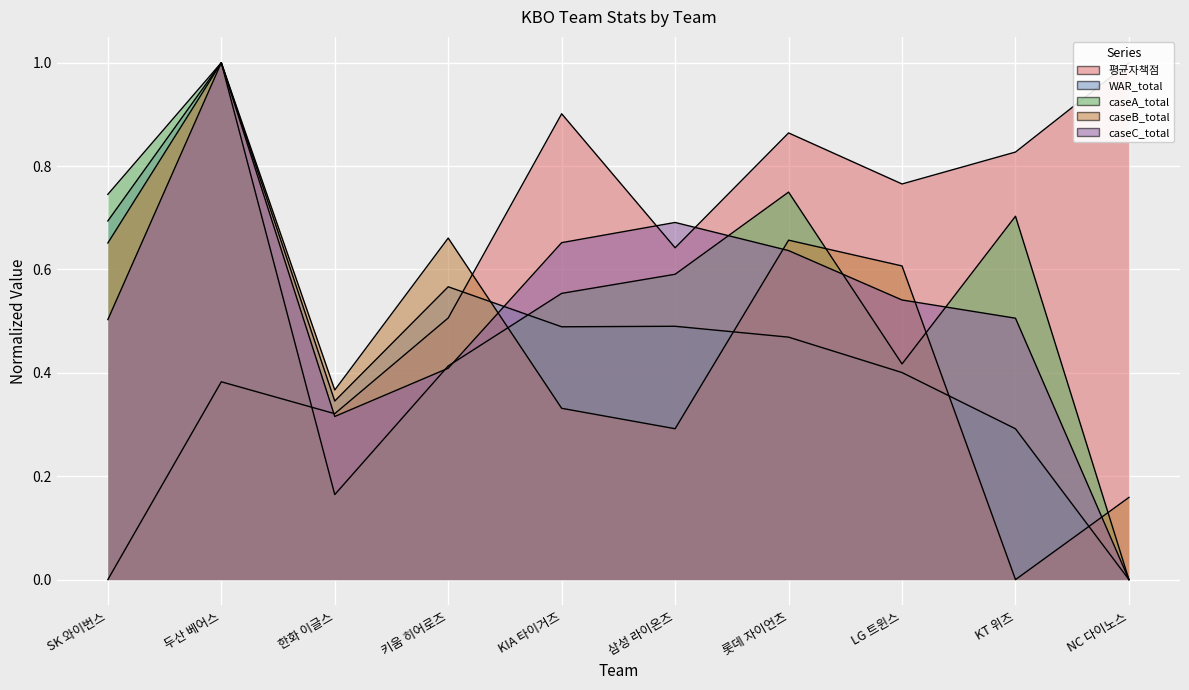

Which series ends up on top after the final intersection of 평균자책점 and caseB_total?

평균자책점